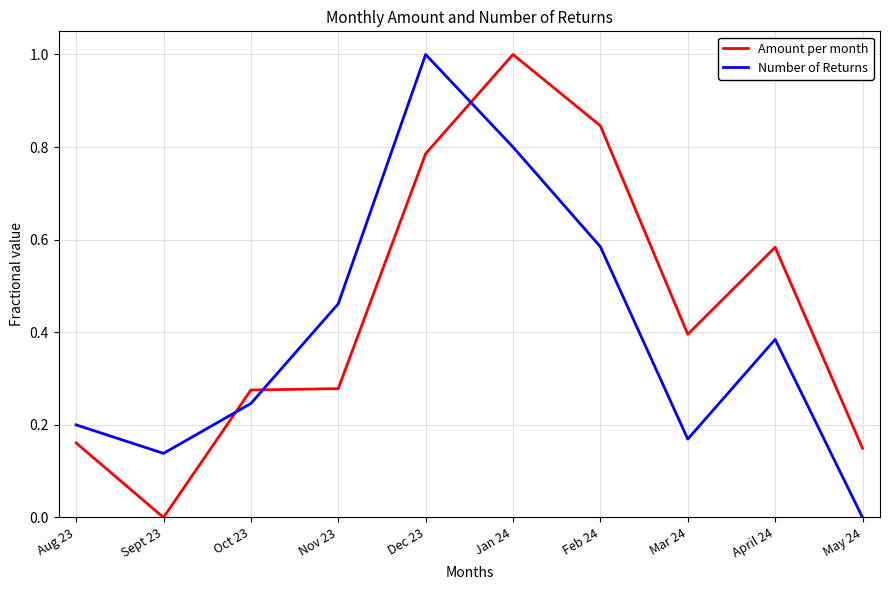

The value of Number of Returns at Aug 23 is 0.1. True or false?

False